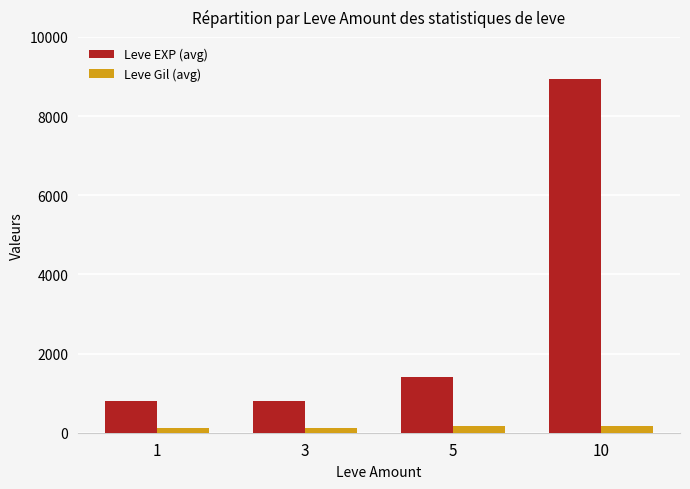

At which category is the sum across all series the highest?

10